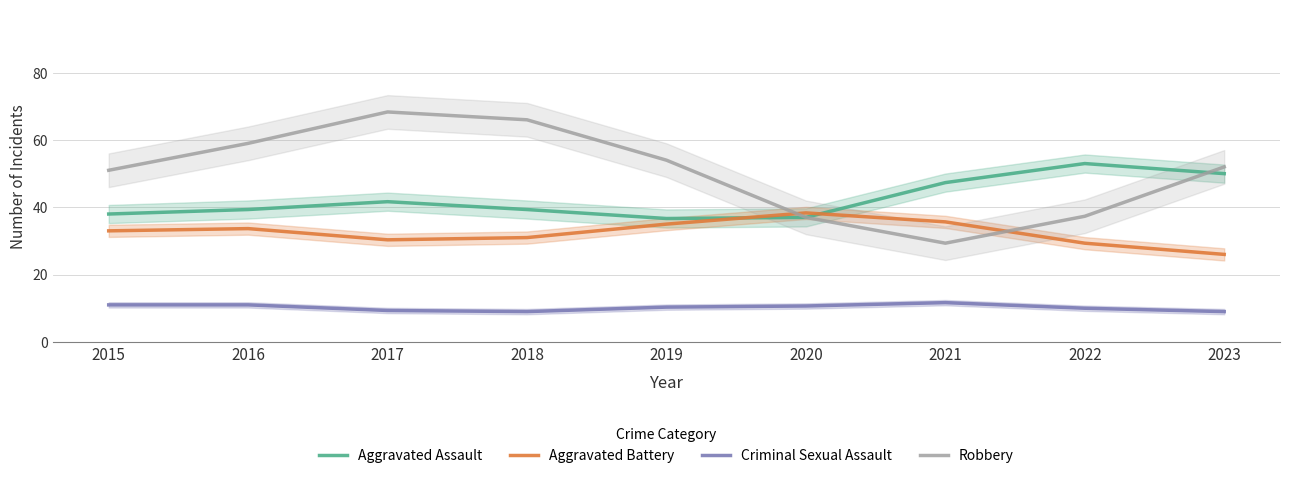

True or false: Aggravated Assault has more than 0 interior local peaks.

True